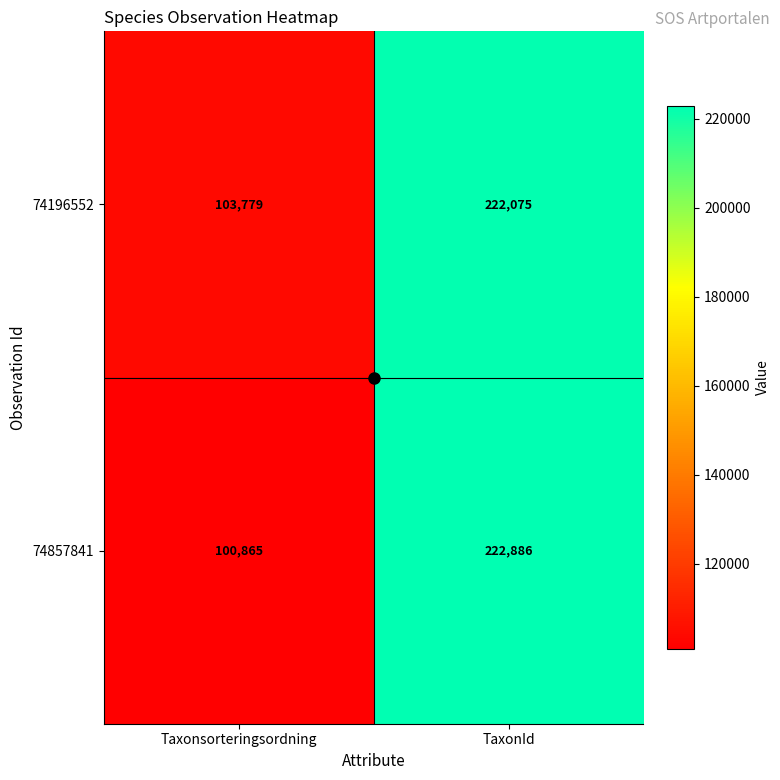

Count the number of data series in this chart.

2